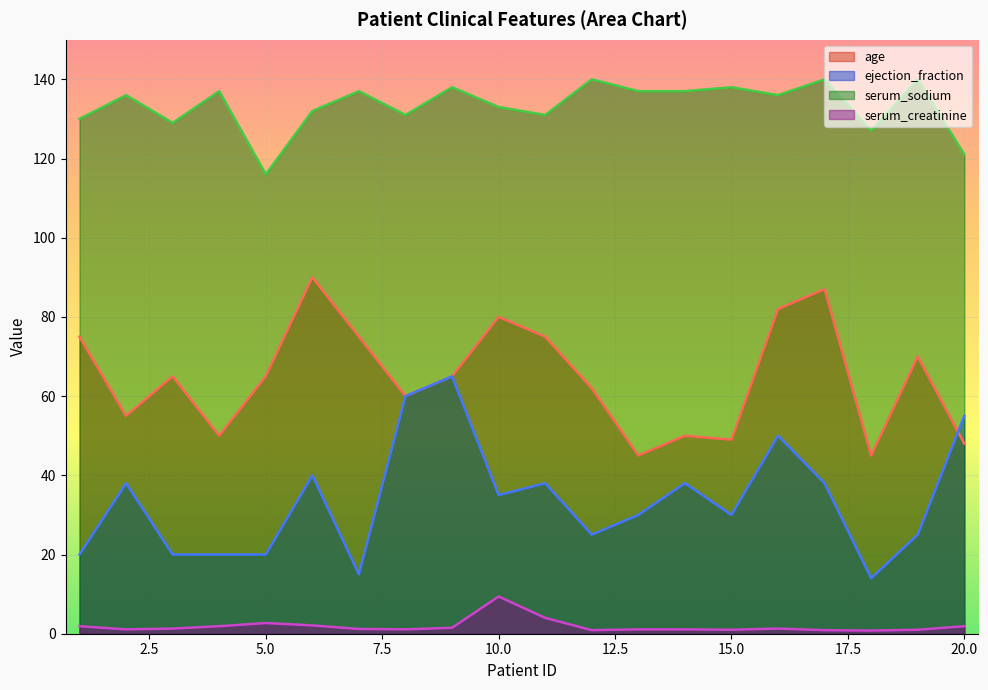

True or false: serum_creatinine and age intersect in this chart.

False